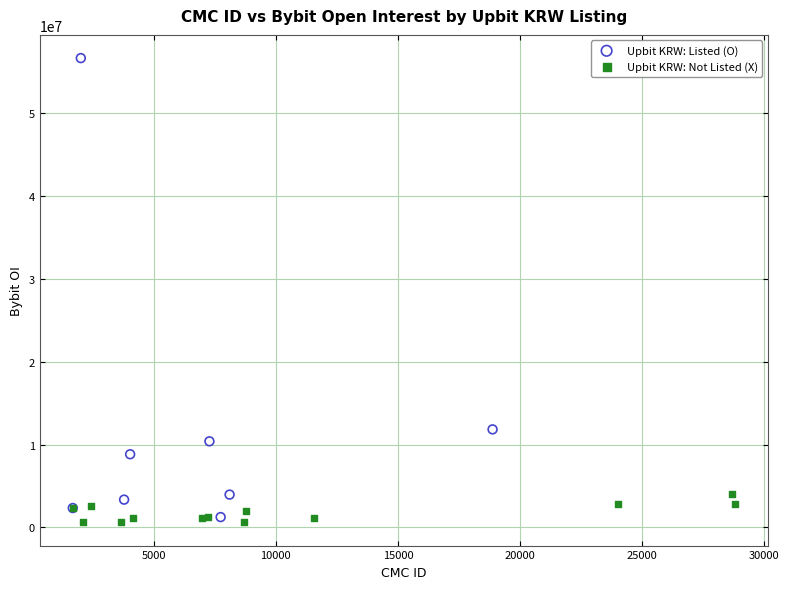

Which series has the largest Y range (max minus min)?

Upbit KRW: Listed (O)